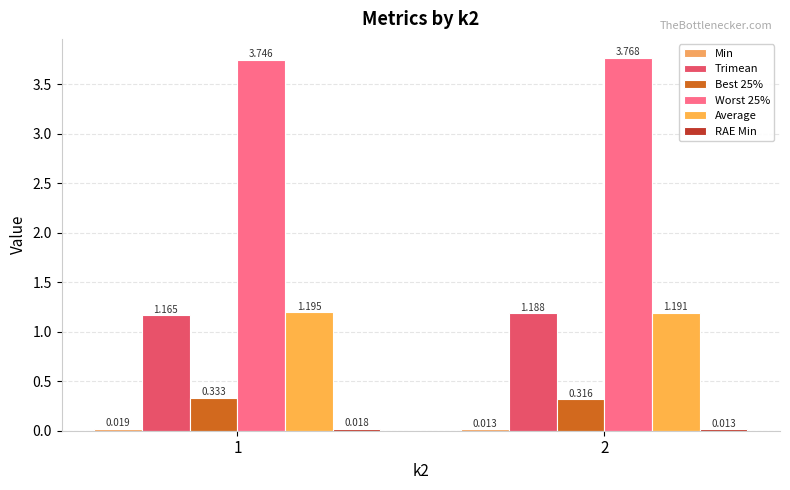

What is the total value across all series at 2?

6.5